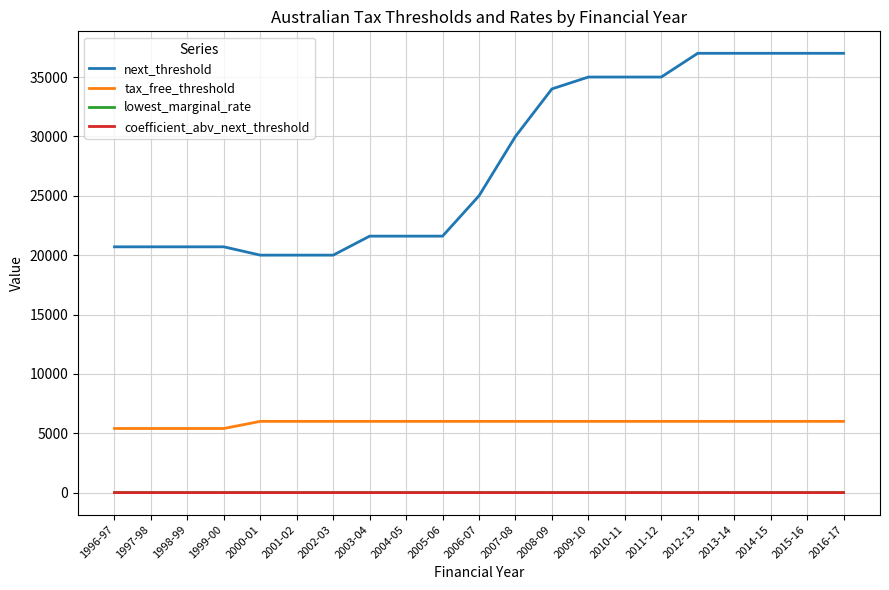

Which series has the largest range (max minus min)?

next_threshold